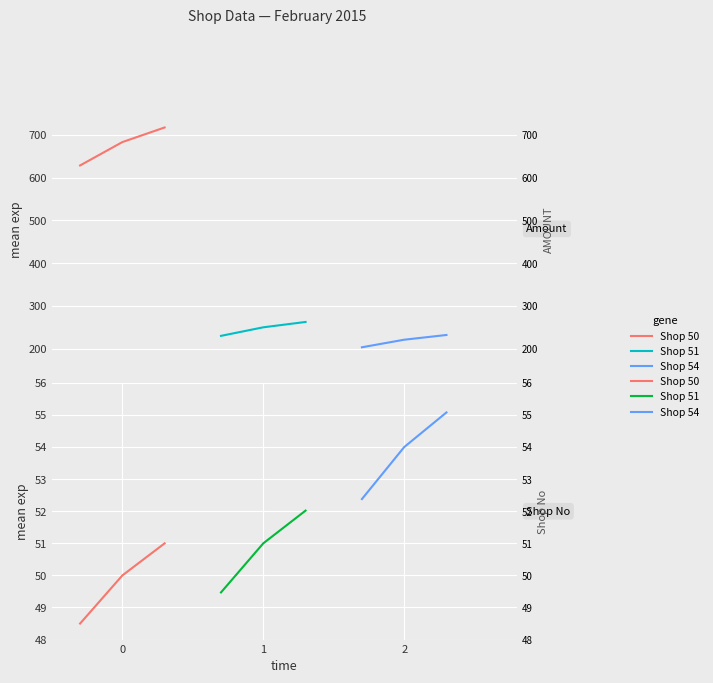

Which series changed the most between 0 and 2?

Shop 54